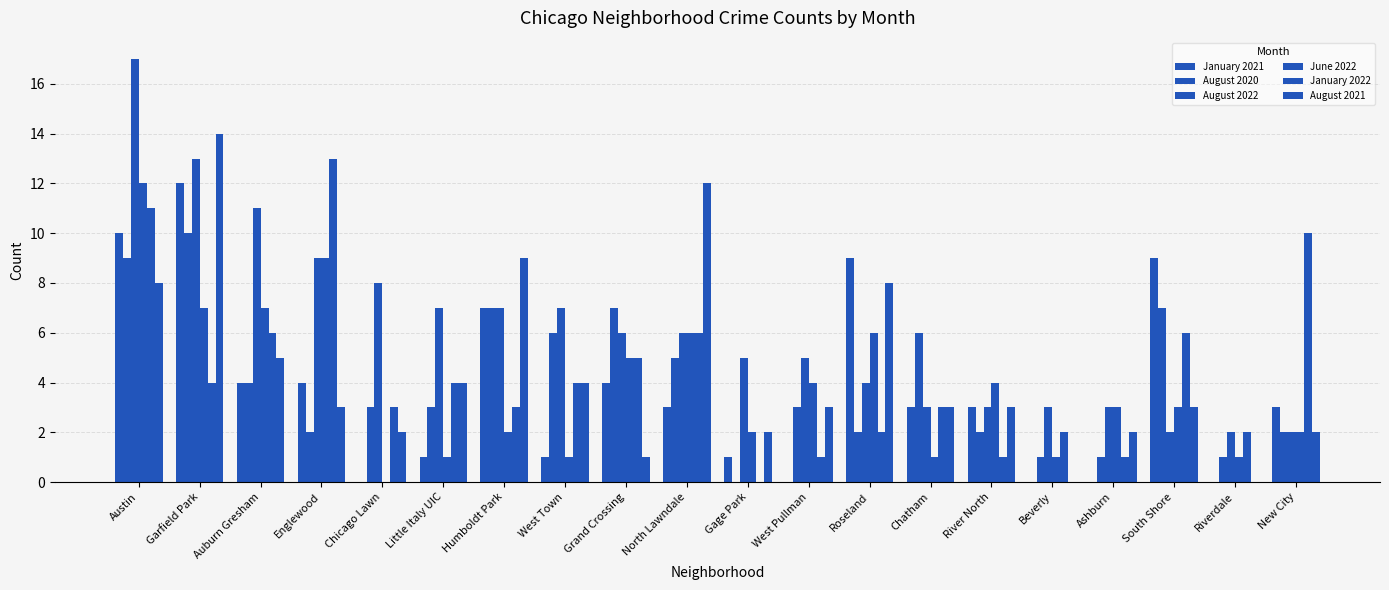

Are the bars horizontal?

No